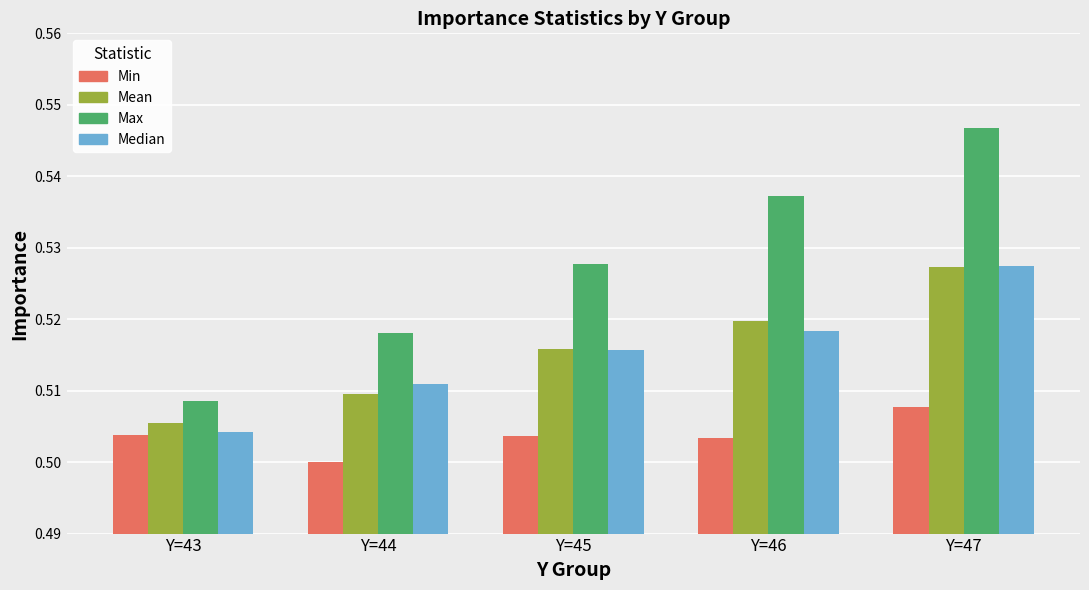

At which category is the sum across all series the highest?

Y=47